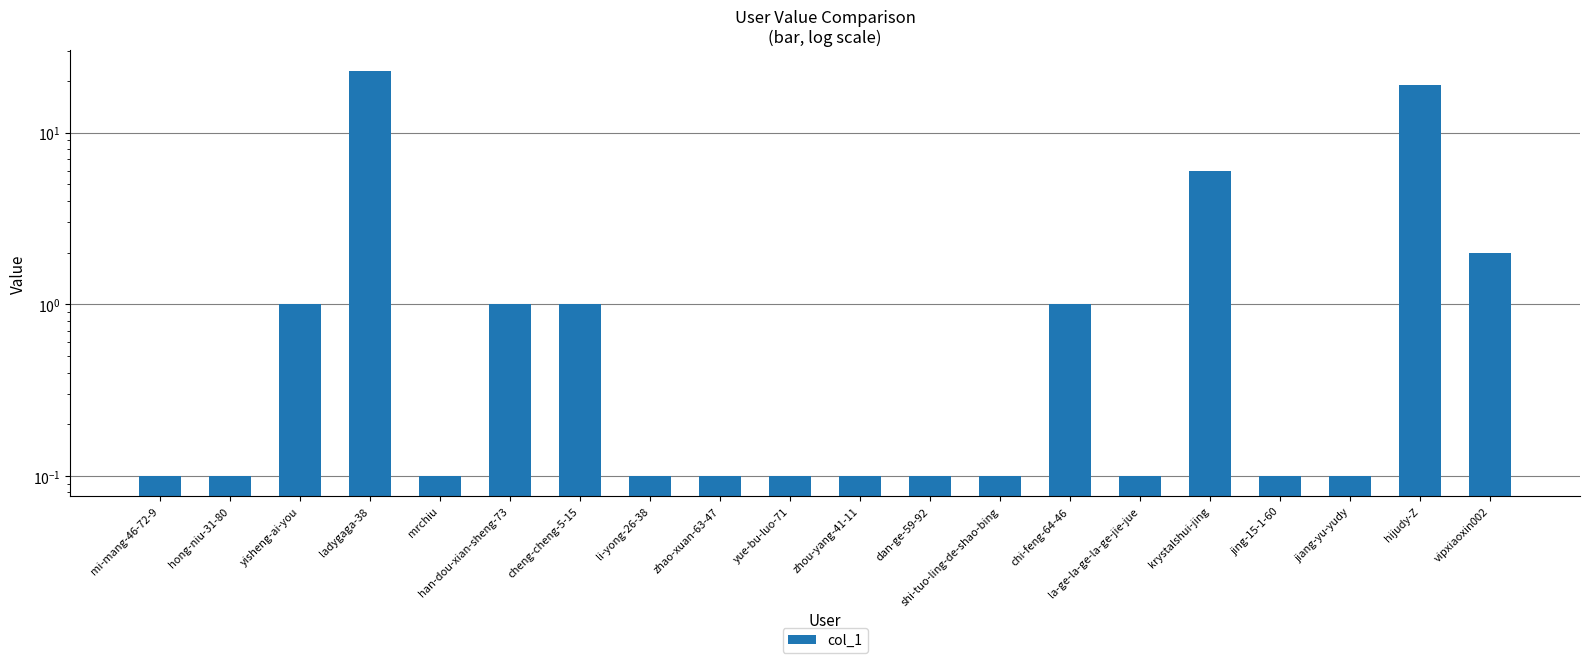

What is the difference between the values at mrchiu and han-dou-xian-sheng-73?

0.9